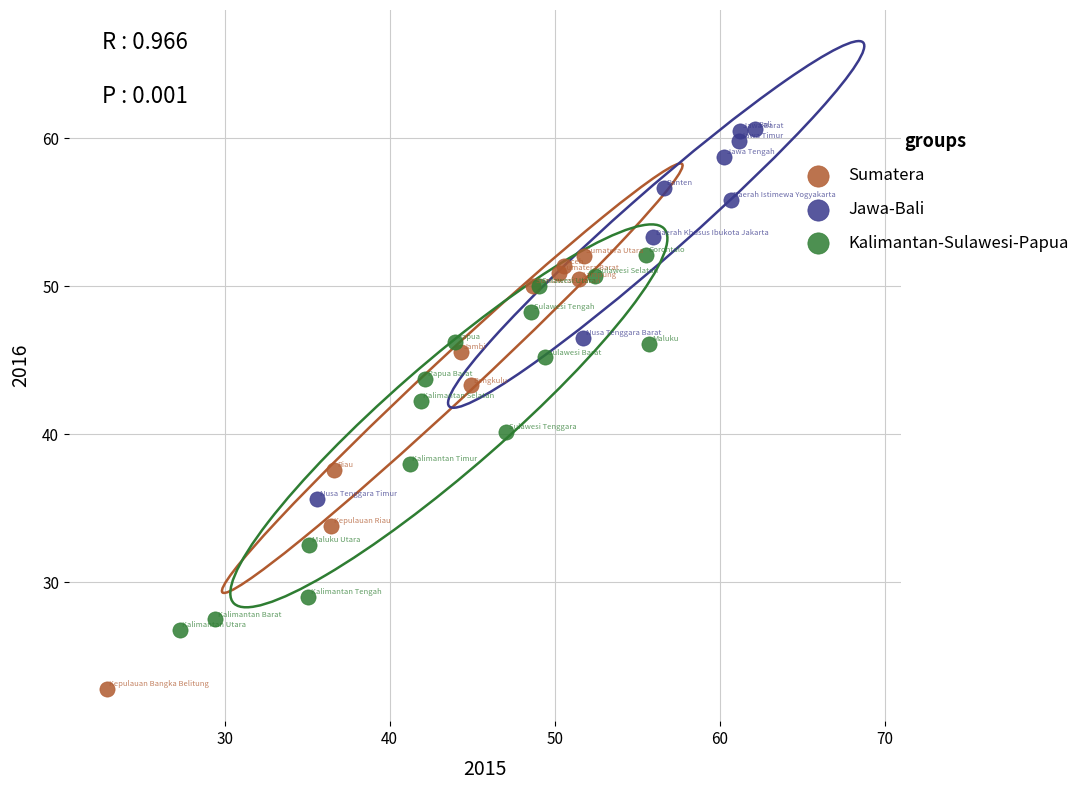

Which series contains the lowest Y value?

Sumatera